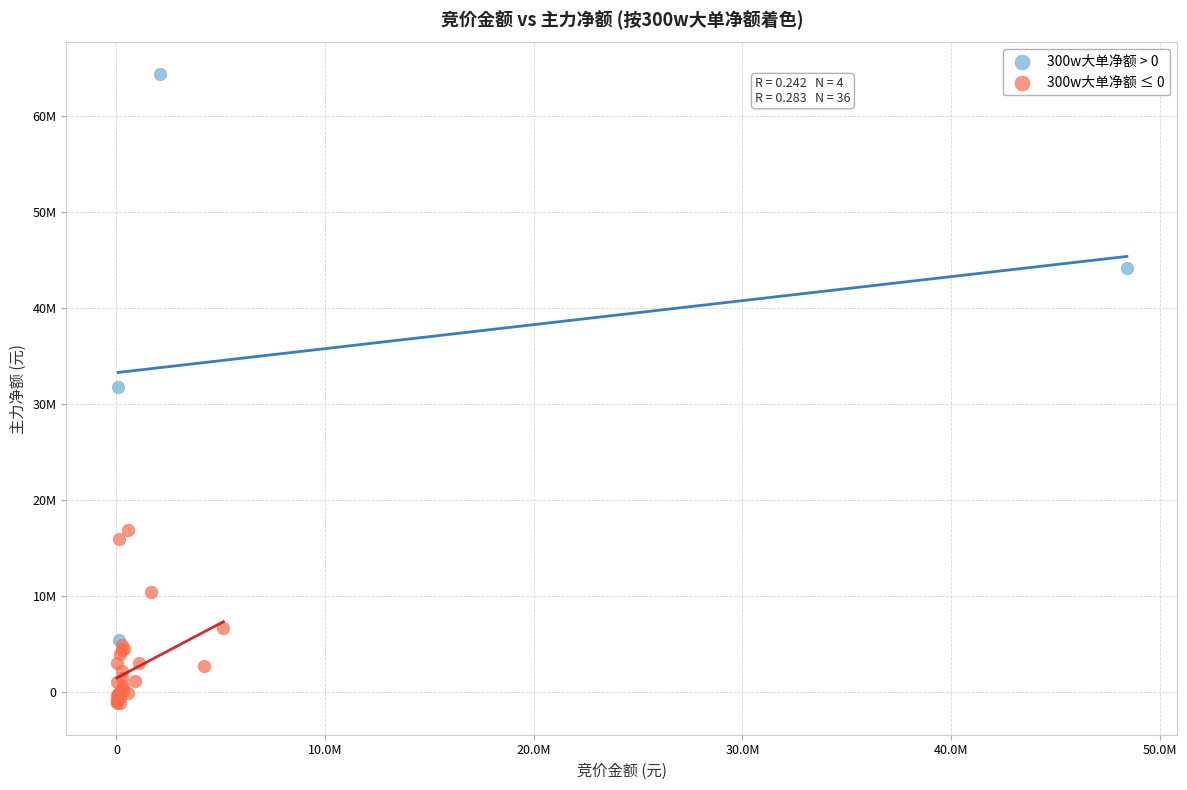

What are all the series names shown in the legend?

300w大单净额 > 0, 300w大单净额 ≤ 0